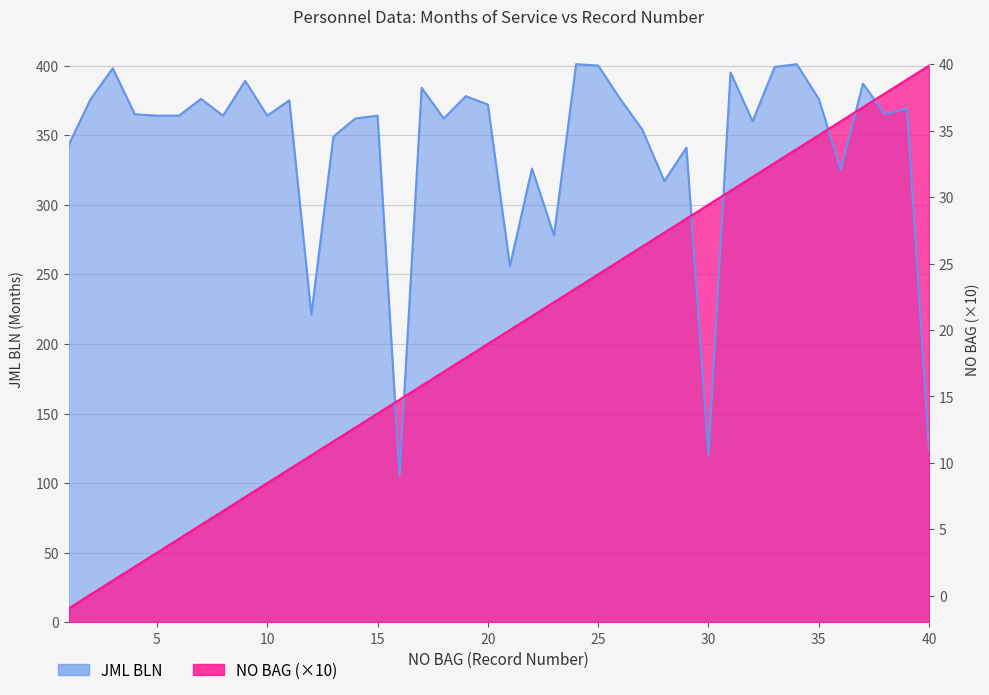

What is the difference between the second highest and minimum values in the NO BAG series?

380